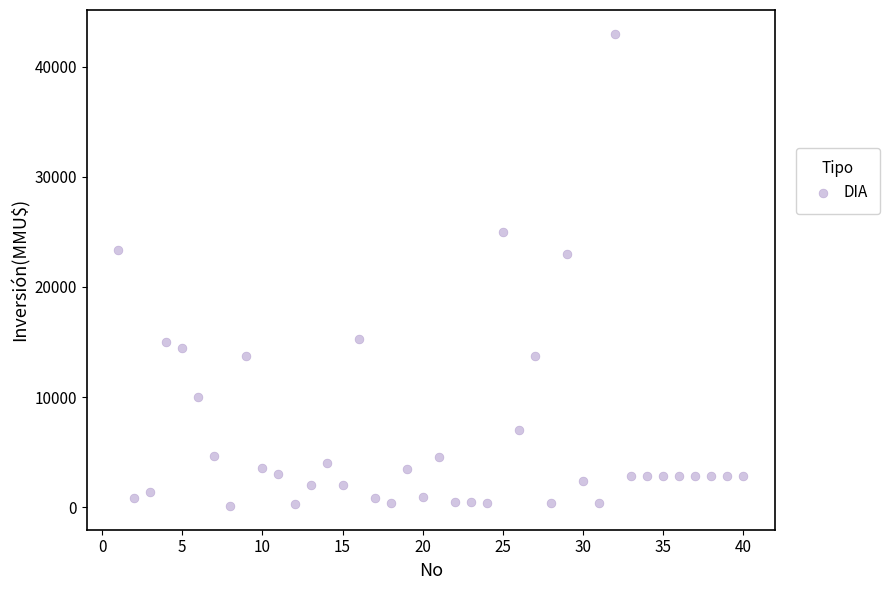

What is the range of Y values (max minus min)?

42900